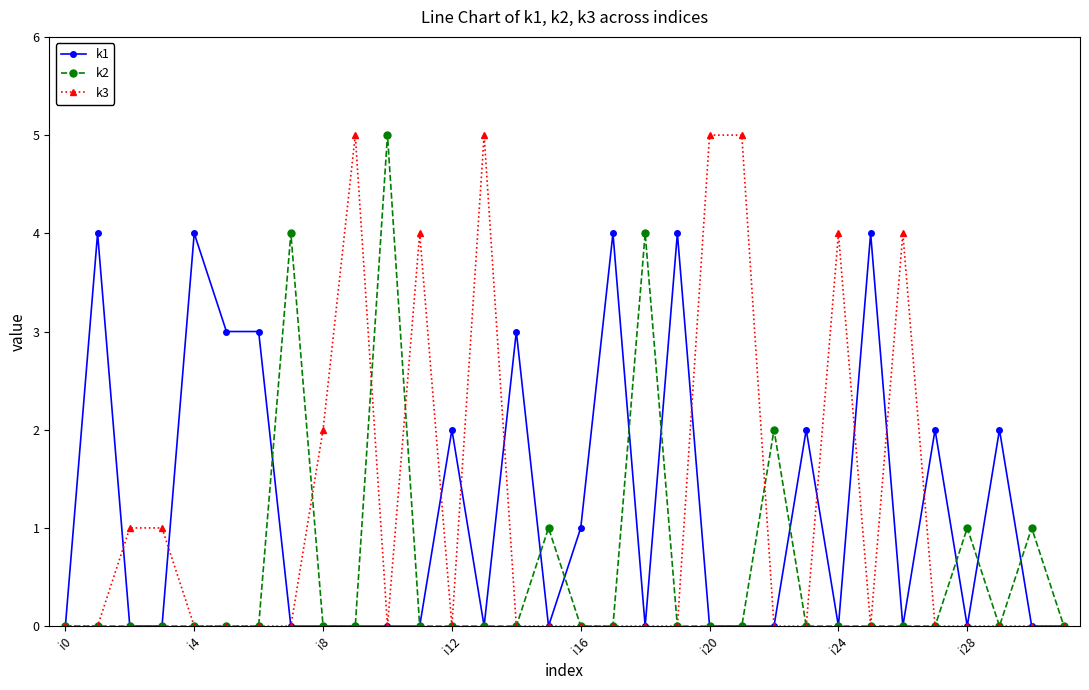

True or false: k1 has more than 1 points higher than both neighbors.

True